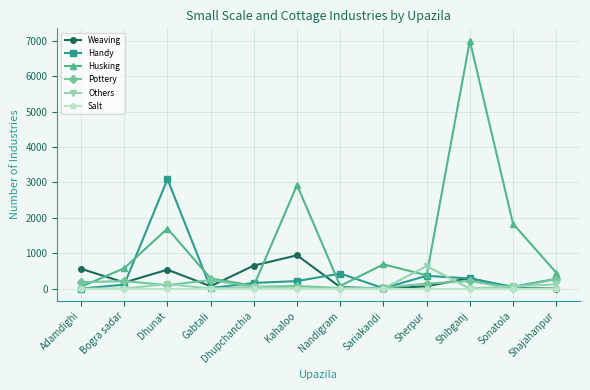

Which series has the largest total across all categories?

Husking